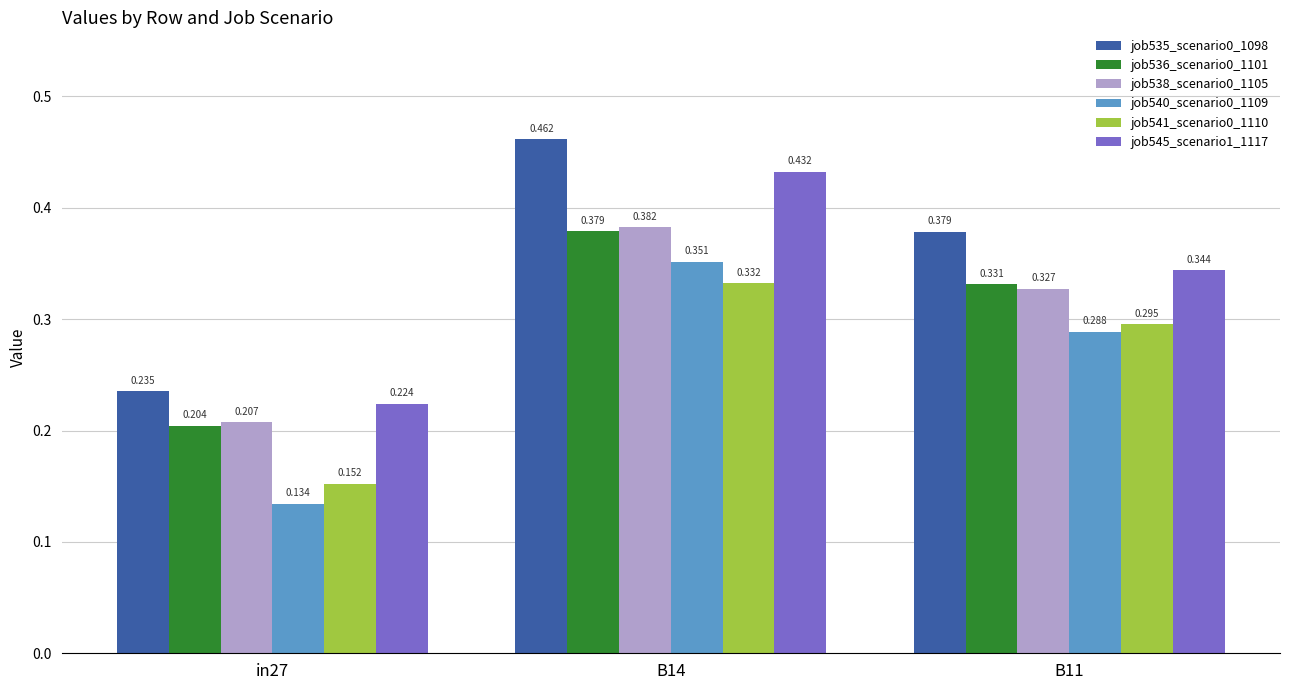

Is the value of job538_scenario0_1105 at B11 greater than the value of job540_scenario0_1109 at B11?

Yes